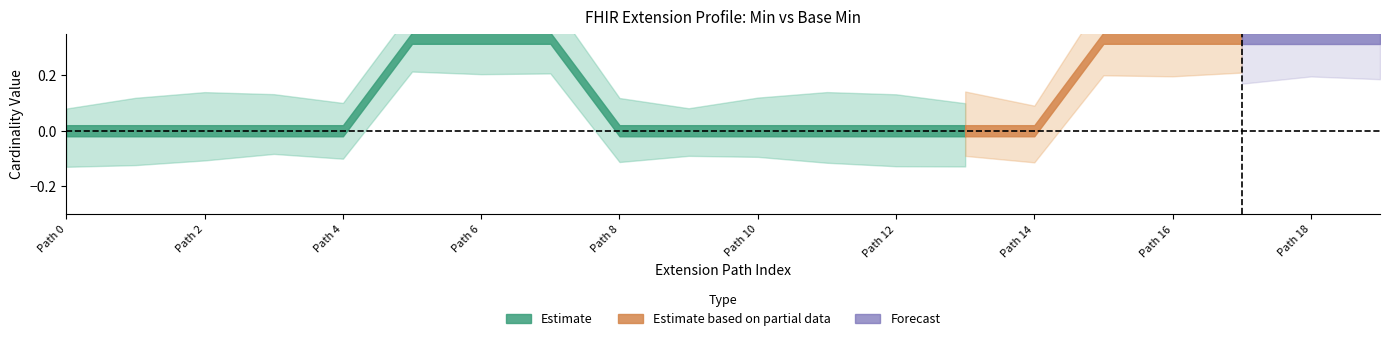

True or false: Min and Base Min intersect in this chart.

False